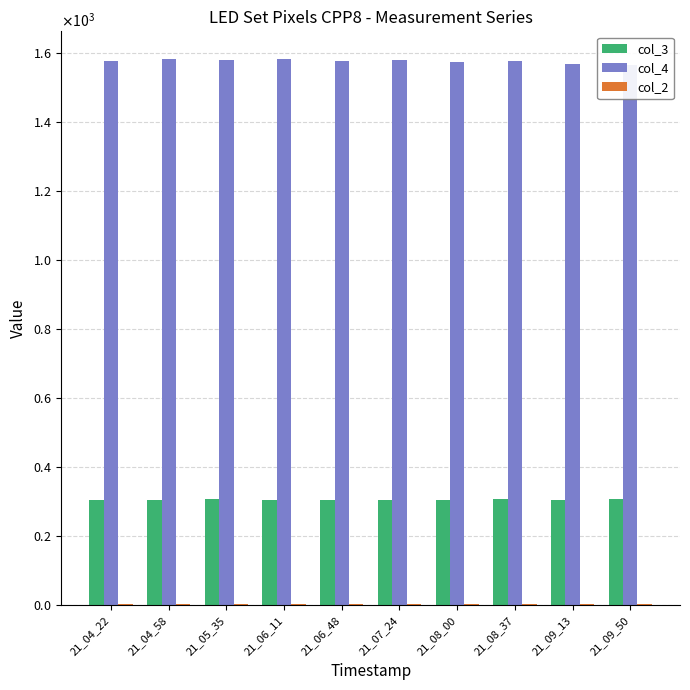

At which label is col_3 closest to 306?

21_09_13